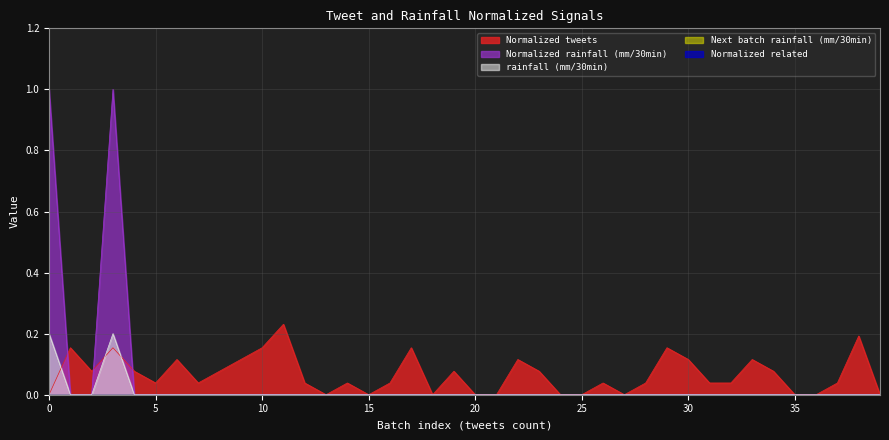

The Normalized tweets series shows 0.2 at 22. True or false?

False